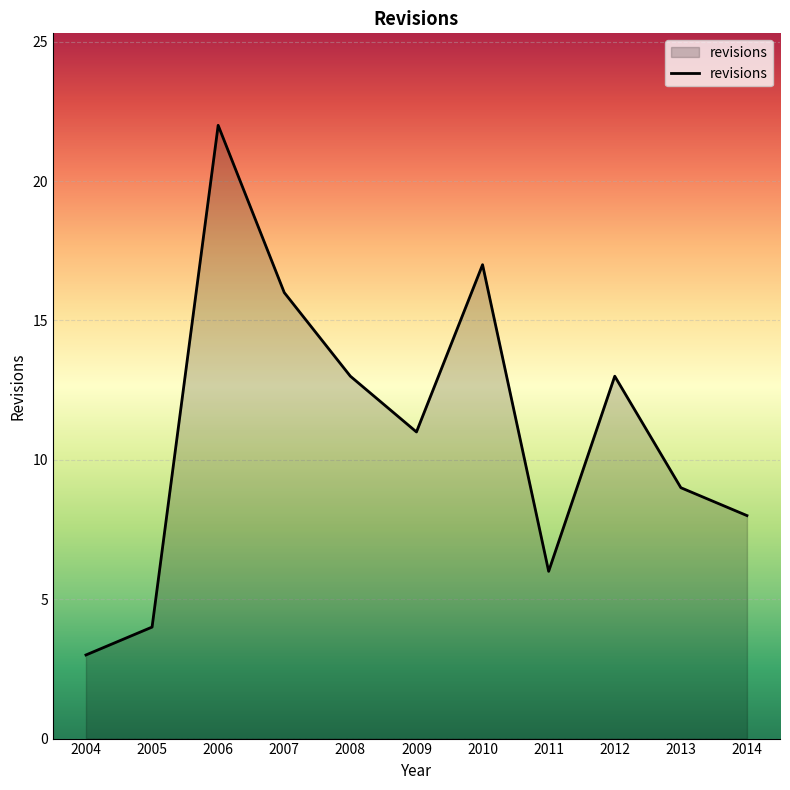

What value does the data have at 2007?

16